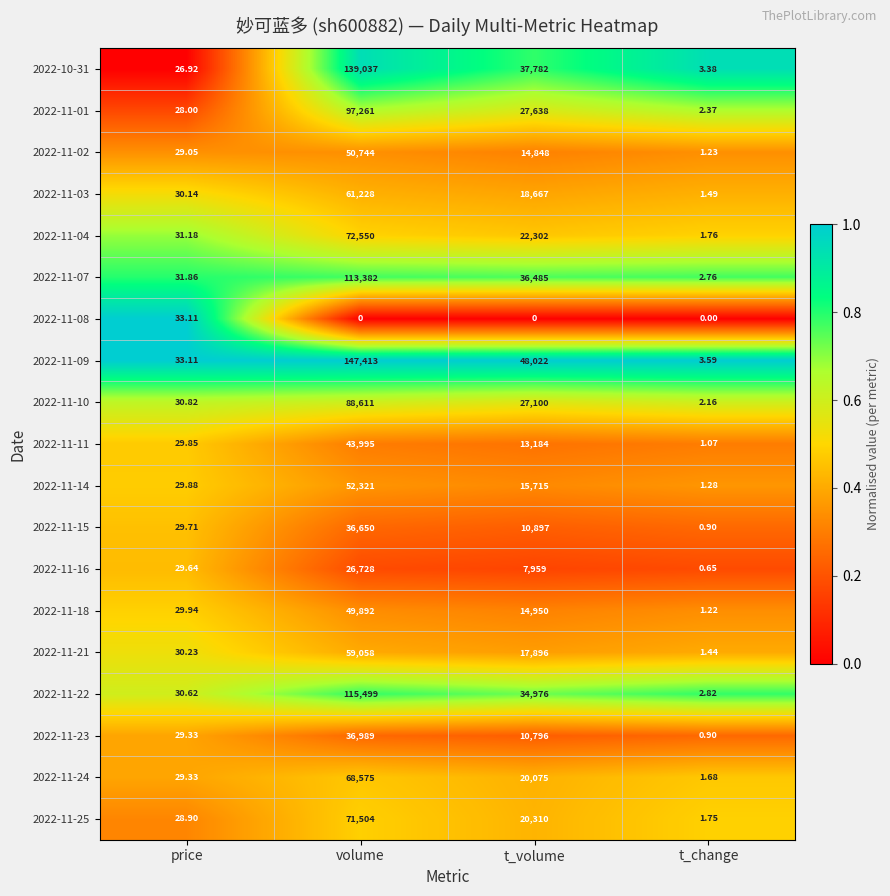

List the series in order of their peak value, lowest first.

2022-11-08, 2022-11-16, 2022-11-15, 2022-11-23, 2022-11-11, 2022-11-18, 2022-11-02, 2022-11-14, 2022-11-21, 2022-11-03, 2022-11-24, 2022-11-25, 2022-11-04, 2022-11-10, 2022-11-01, 2022-11-07, 2022-11-22, 2022-10-31, 2022-11-09